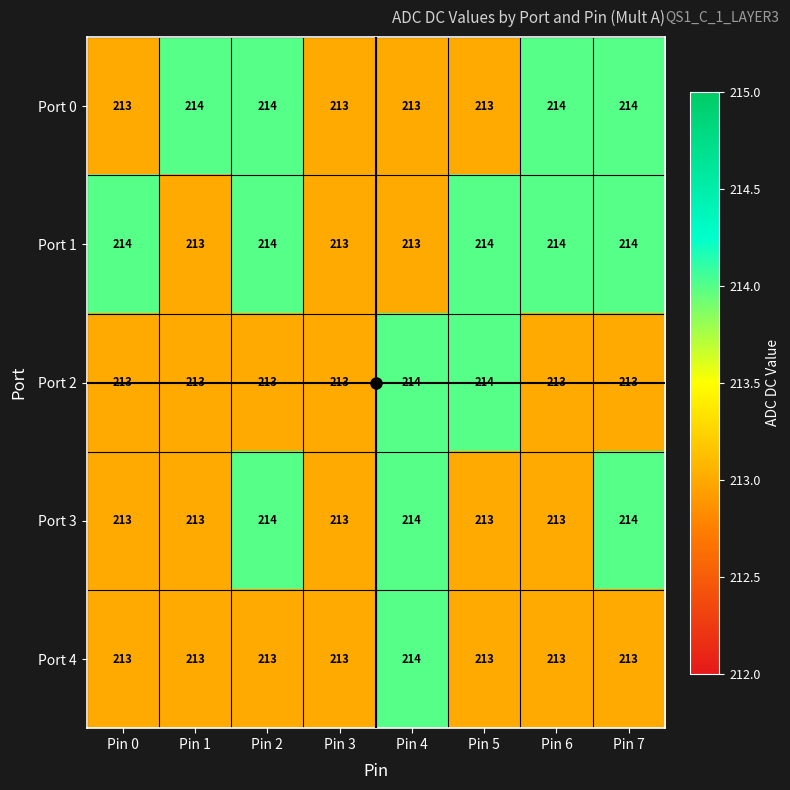

True or false: Port 2 has a value of 302 at Pin 1.

False